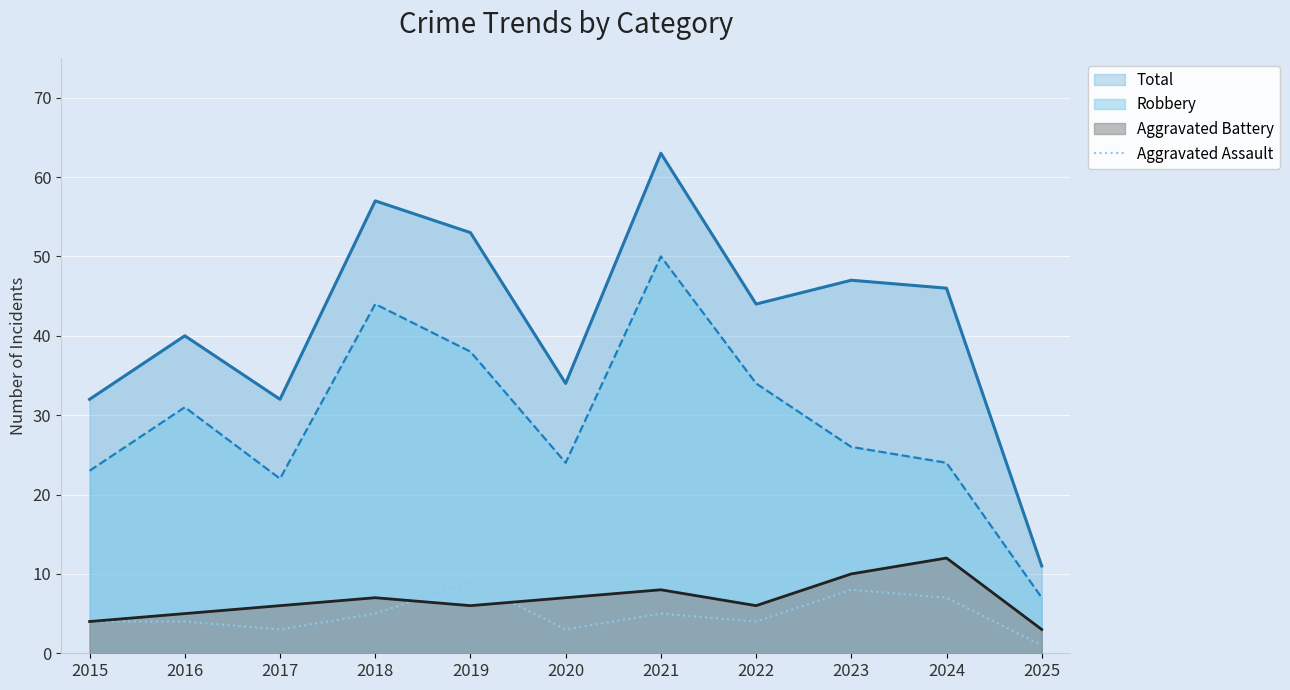

What is the difference between the values at 2024 and 2023?

1